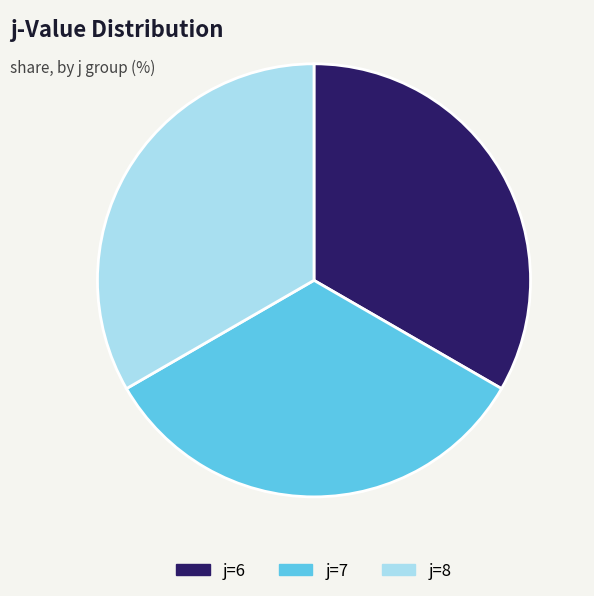

Is there a majority slice in this chart?

No